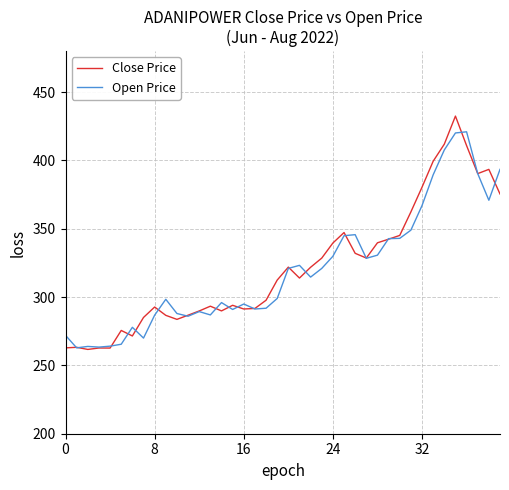

In Close Price, how many points are higher than both neighbors (excluding endpoints)?

10